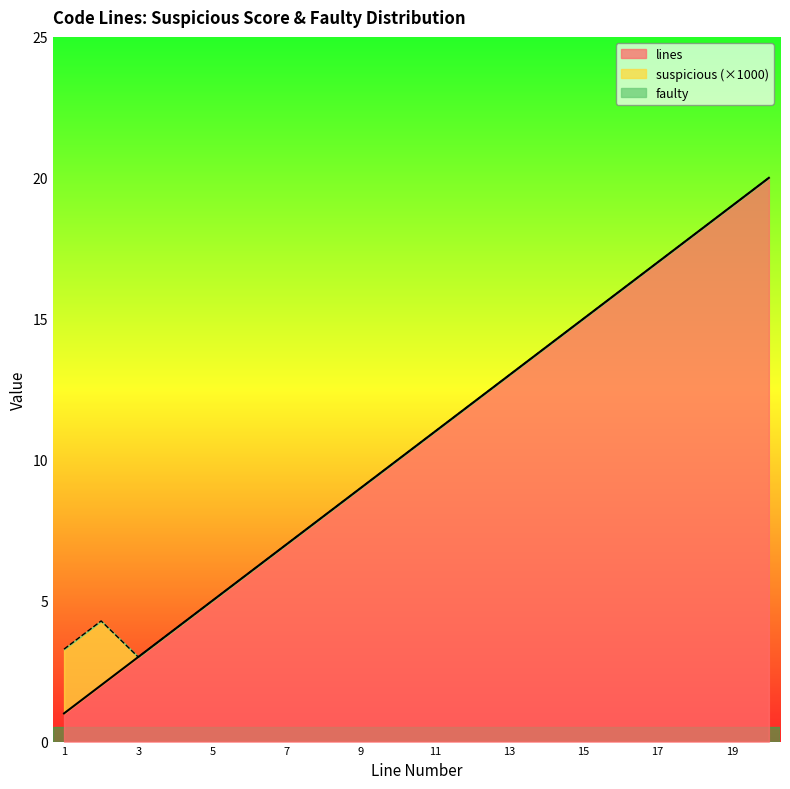

Reading left to right, what are all the values shown in this chart?

lines: 1=1.0	2=2.0	3=3.0	4=4.0	5=5.0	6=6.0	7=7.0	8=8.0	9=9.0	10=10.0	11=11.0	12=12.0	13=13.0	14=14.0	15=15.0	16=16.0	17=17.0	18=18.0	19=19.0	20=20.0
suspicious: 1=0.0	2=0.0	3=0.0	4=0.0	5=0.0	6=0.0	7=0.0	8=0.0	9=0.0	10=0.0	11=0.0	12=0.0	13=0.0	14=0.0	15=0.0	16=0.0	17=0.0	18=0.0	19=0.0	20=0.0
faulty: 1=0.0	2=0.0	3=0.0	4=0.0	5=0.0	6=0.0	7=0.0	8=0.0	9=0.0	10=0.0	11=0.0	12=0.0	13=0.0	14=0.0	15=0.0	16=0.0	17=0.0	18=0.0	19=0.0	20=0.0